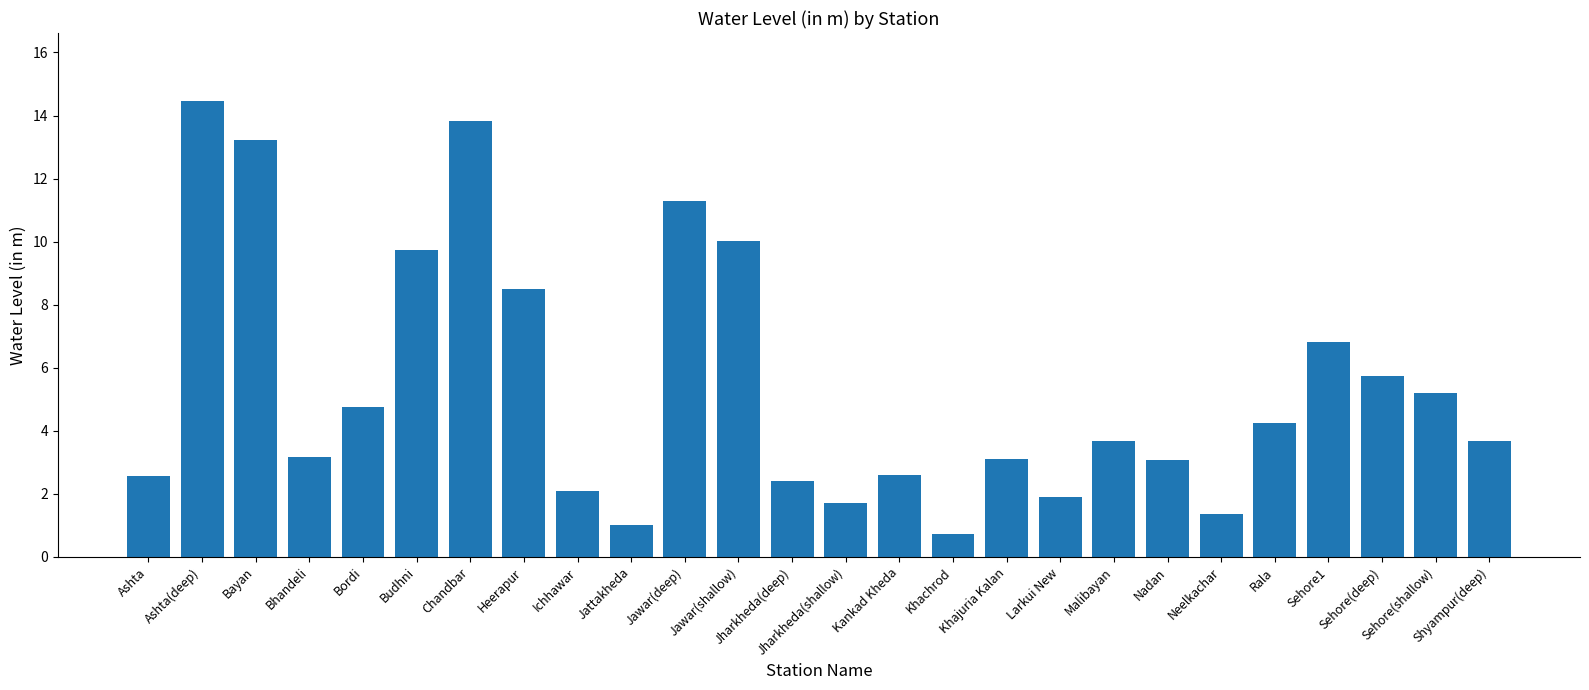

What is the sum of the values at Bordi and Khajuria Kalan?

7.8